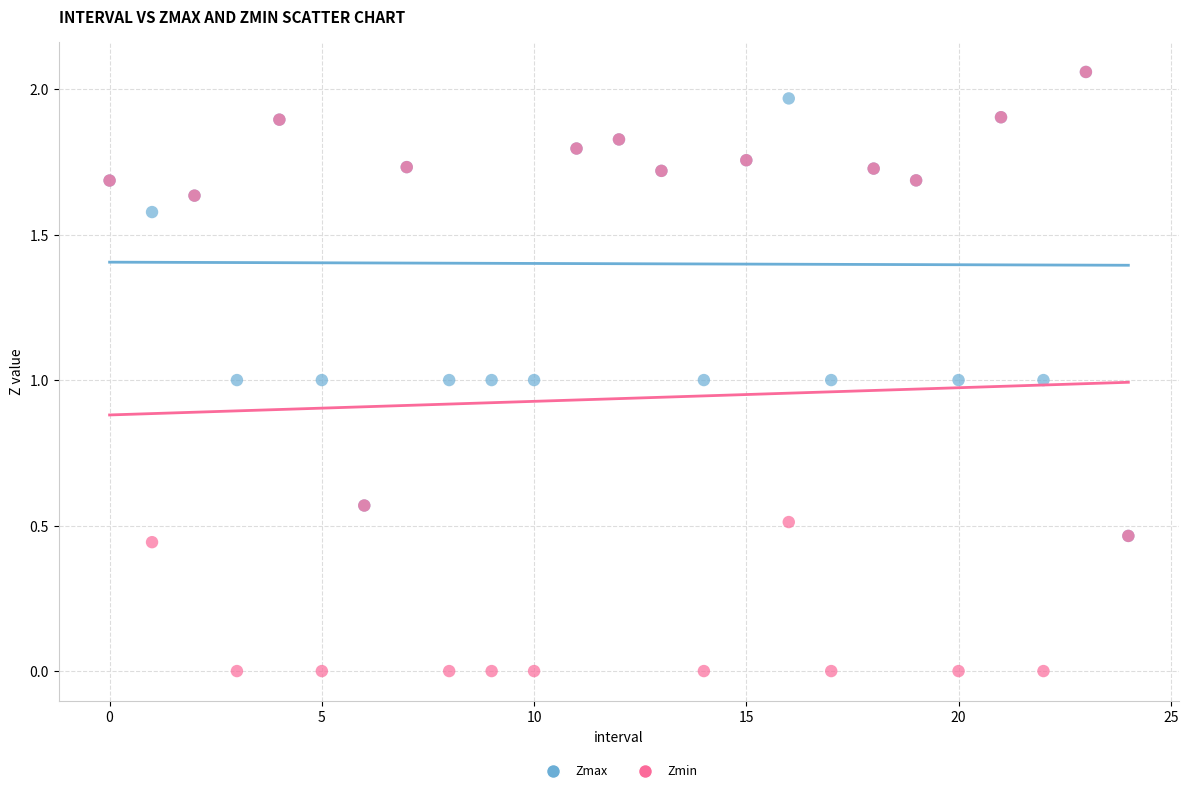

What are all the series names shown in the legend?

Zmax, Zmin